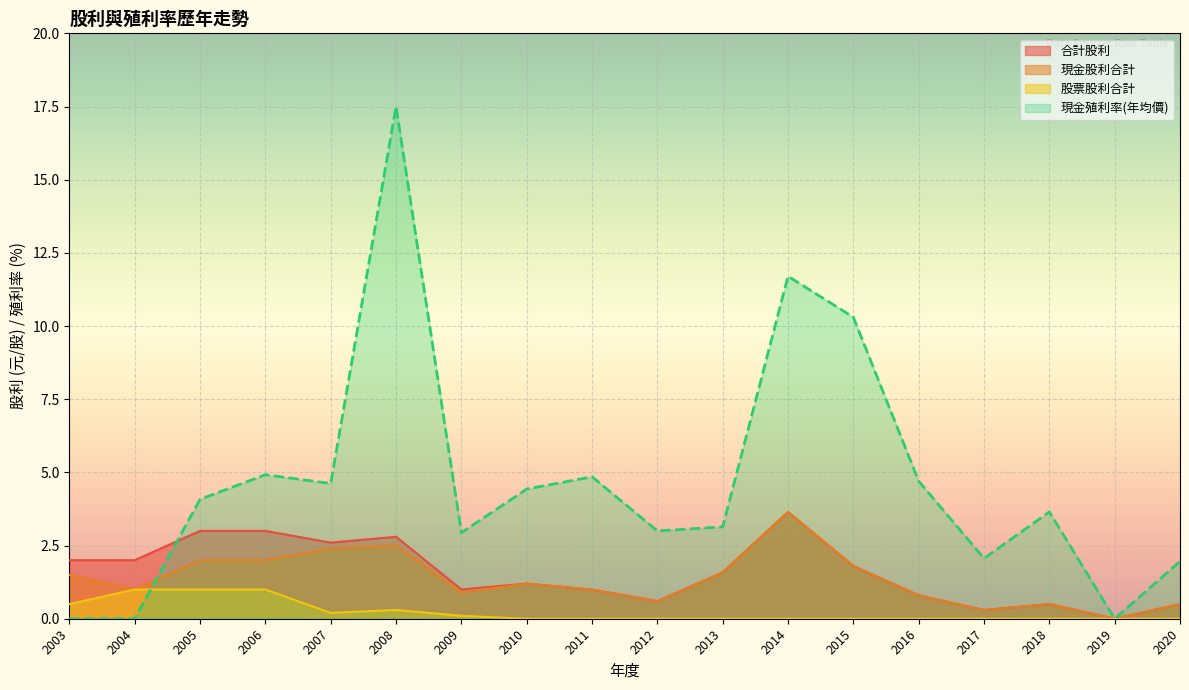

Rank the series by their maximum value, from highest to lowest.

現金殖利率(年均價), 合計股利, 現金股利合計, 股票股利合計